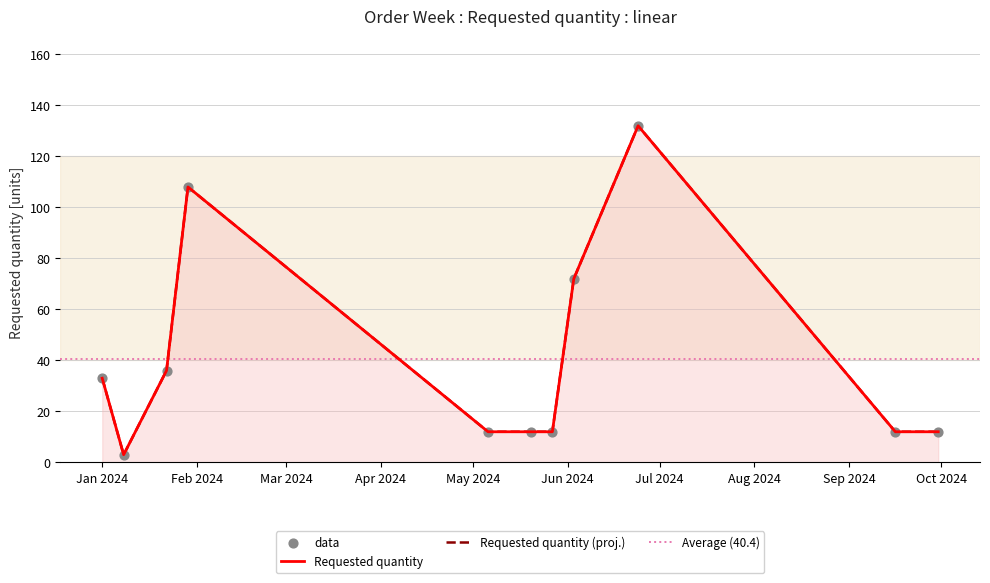

Approximately how many times larger is the value at 2024-05-20 compared to 2024-01-01?

0.4